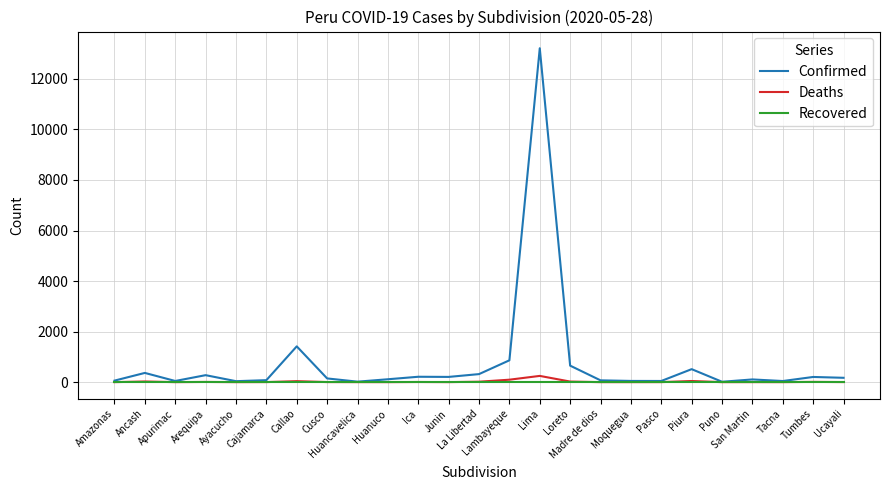

True or false: Recovered has a value of 0 at Pasco.

True